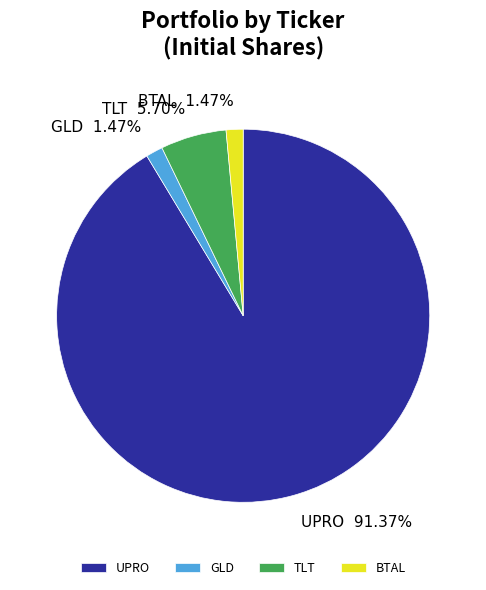

How many slices are in this pie chart?

4